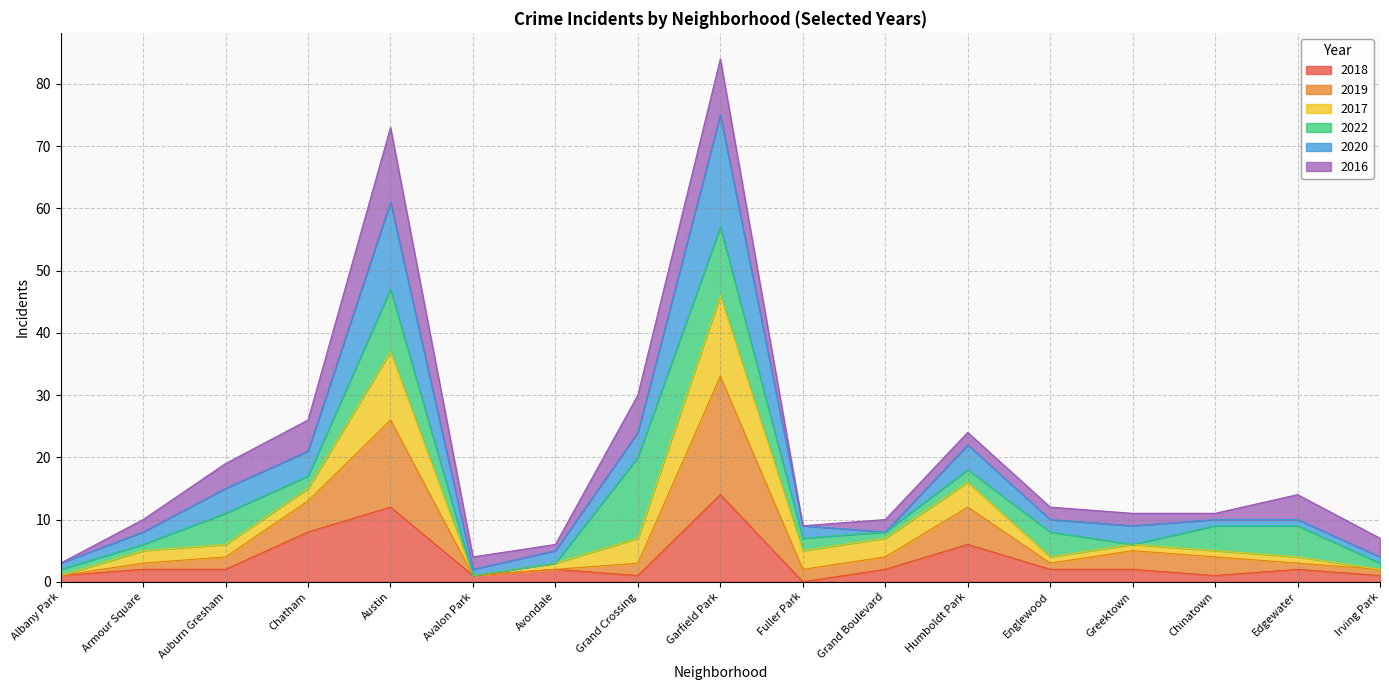

What is the highest value of the 2018 series?

14